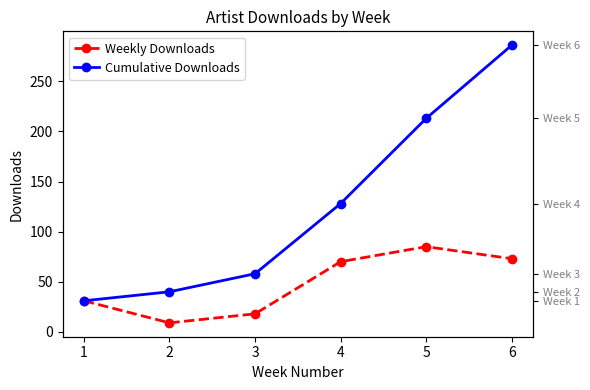

At how many categories does at least one series exceed 87?

3